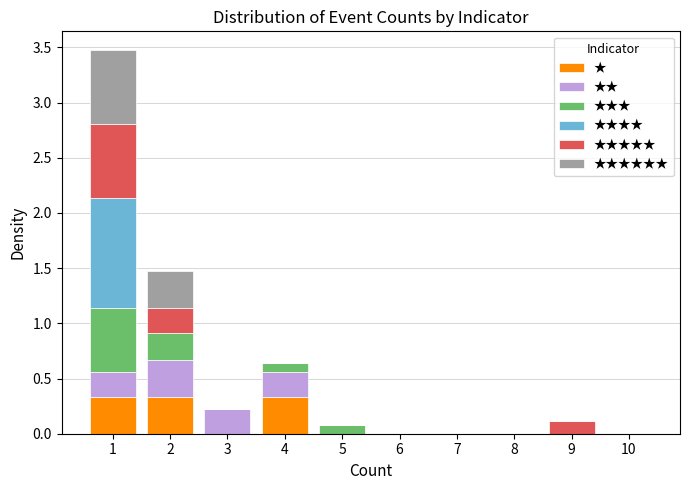

Reading left to right, transcribe this chart: for each stacked bar, give the range it covers on the x-axis and its total height. The values are not printed on the chart, so give them approximately, as read against the axis.

0.5 to 1.5: 3.45
1.5 to 2.5: 1.45
2.5 to 3.5: 0.20
3.5 to 4.5: 0.65
4.5 to 5.5: 0.10
5.5 to 6.5: 0
6.5 to 7.5: 0
7.5 to 8.5: 0
8.5 to 9.5: 0.10
9.5 to 10.5: 0